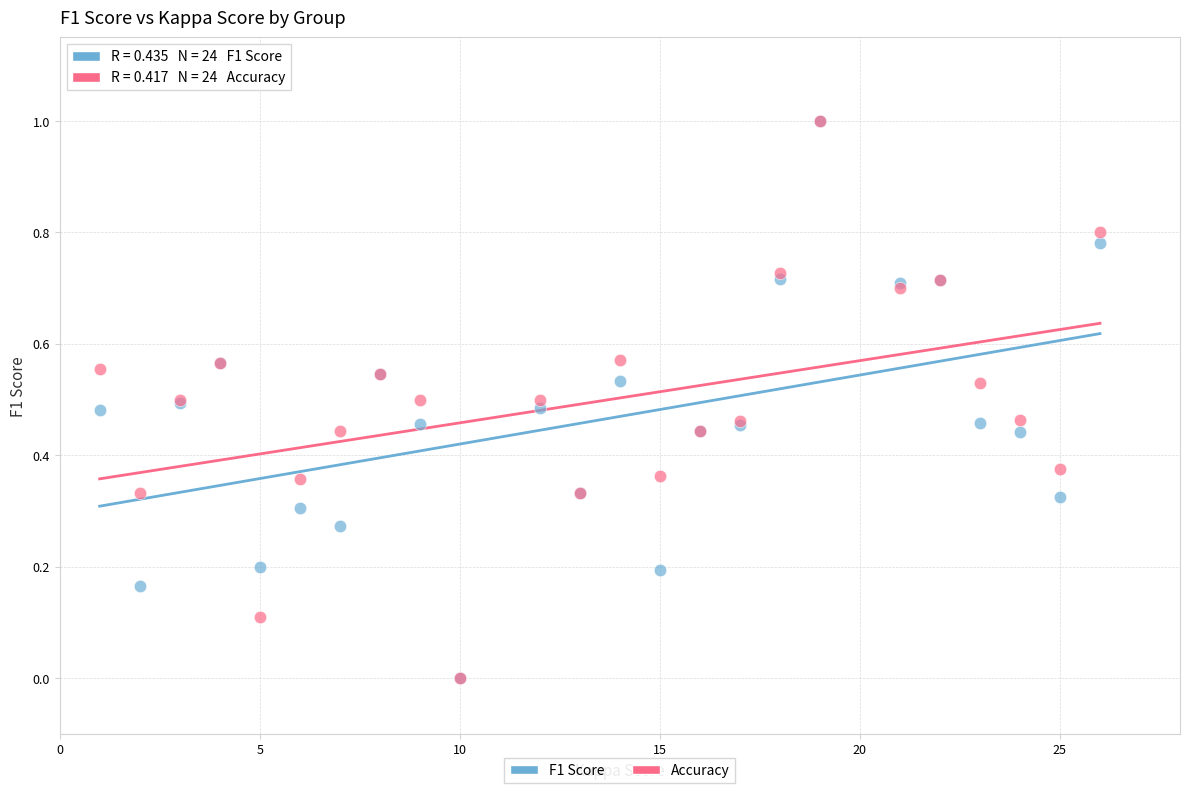

What are all the series names shown in the legend?

F1 Score, Accuracy